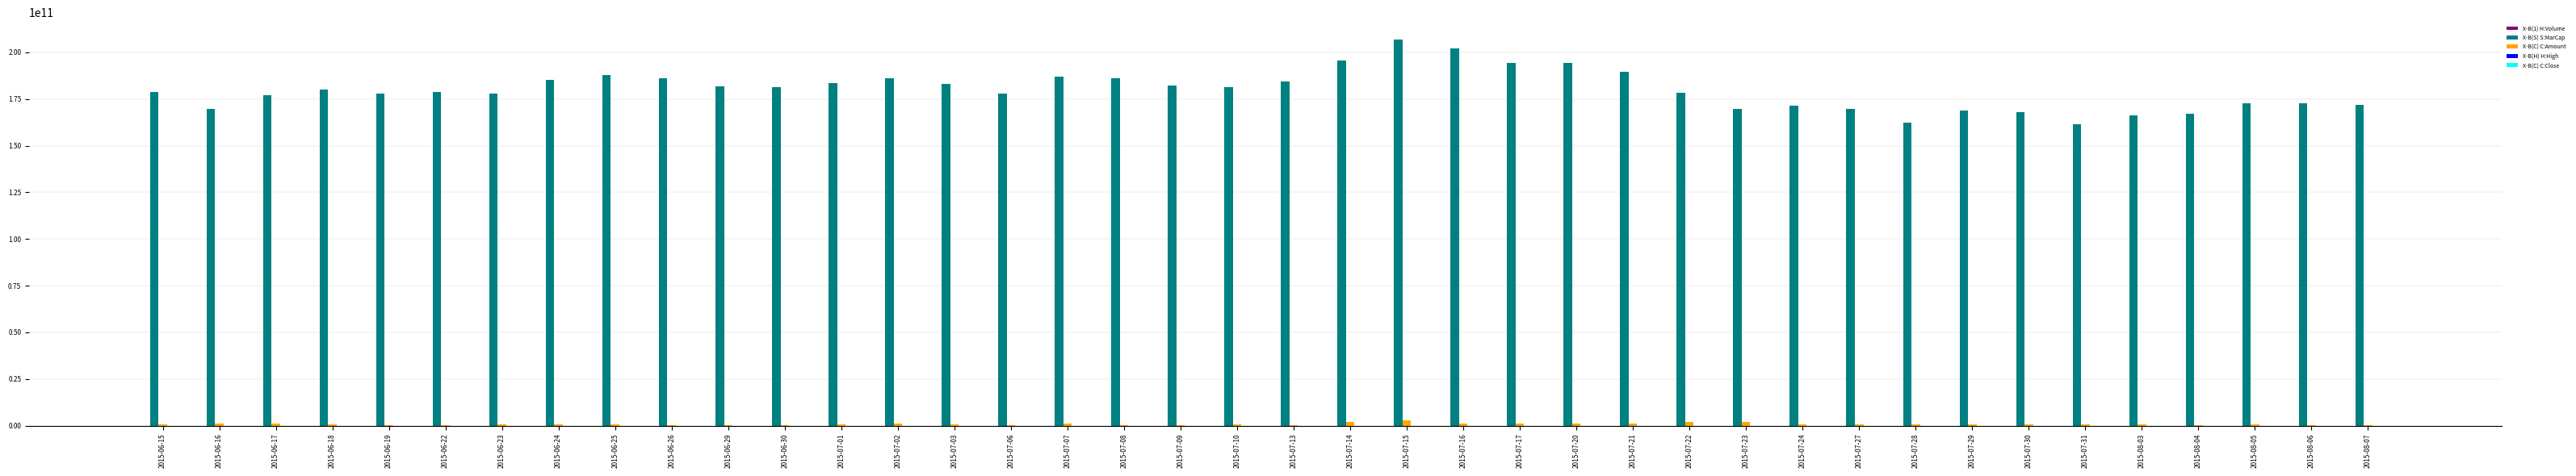

The value of X-B(S) S:MarCap at 2015-06-25 is 188050694065. True or false?

True